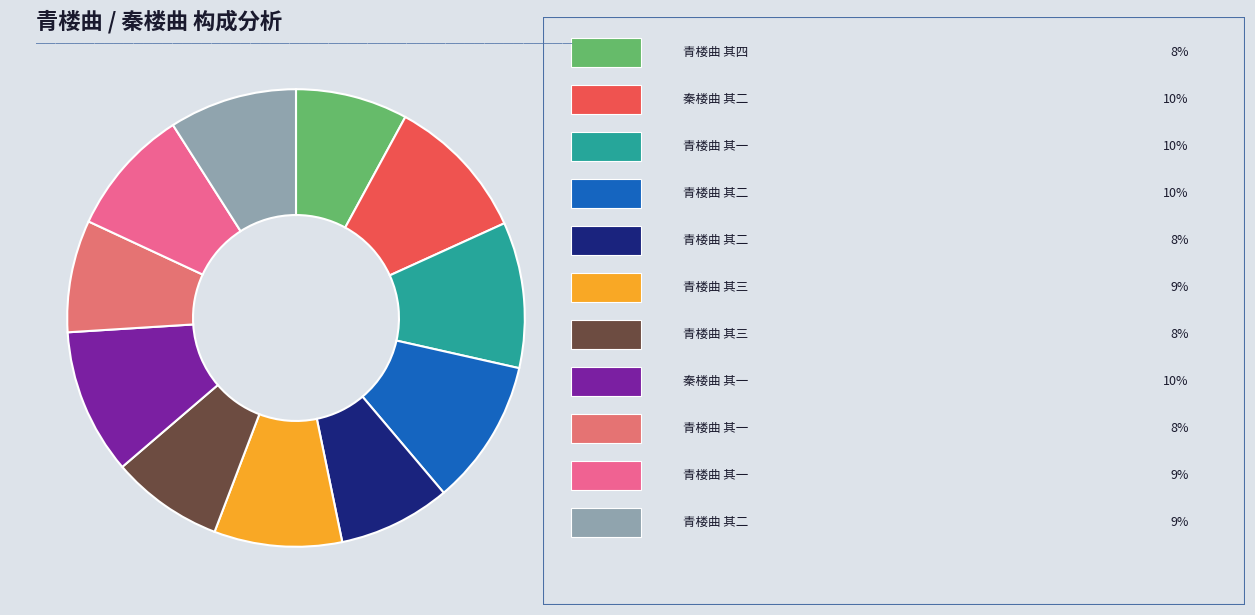

Rank the categories by value from highest to lowest.

青楼曲 其二, 青楼曲 其一, 秦楼曲 其二, 秦楼曲 其一, 青楼曲 其三, 青楼曲 其二, 青楼曲 其一, 青楼曲 其四, 青楼曲 其三, 青楼曲 其二, 青楼曲 其一